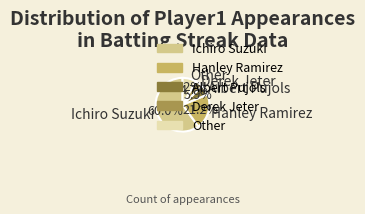

Which category has the biggest portion of the pie?

Ichiro Suzuki